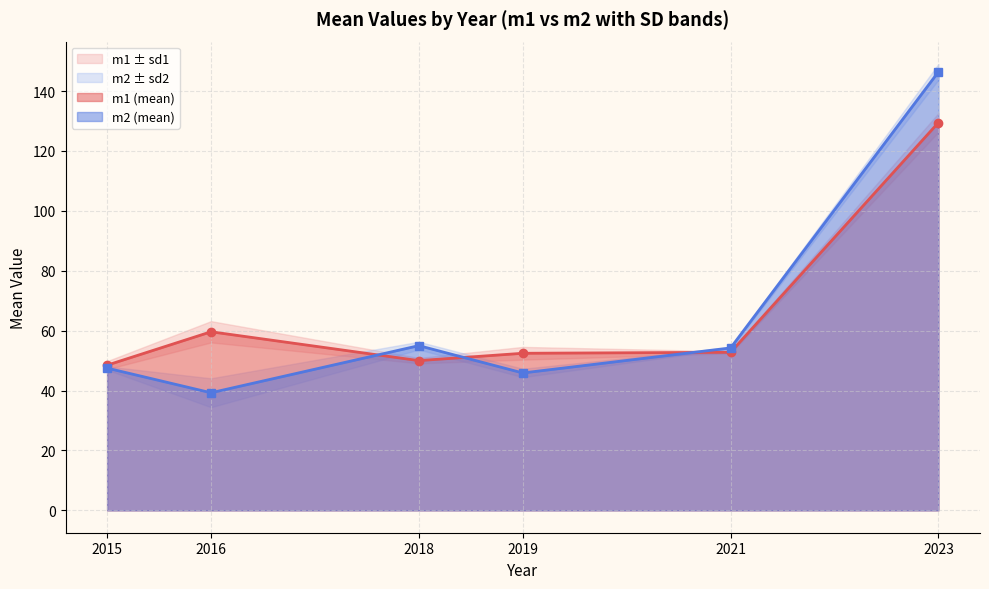

True or false: m1 and sd1 intersect in this chart.

False